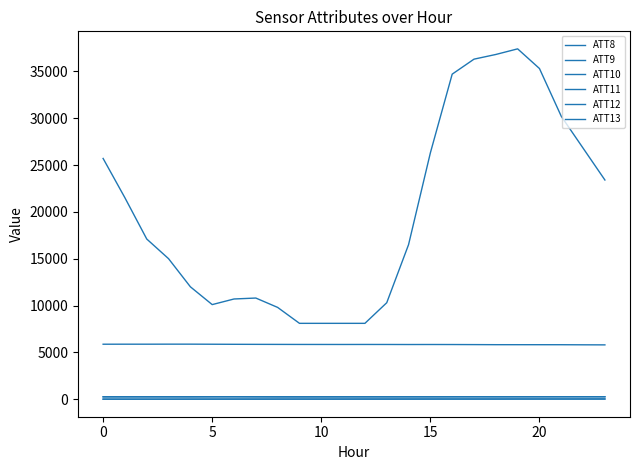

At which category is the sum across all series the highest?

19